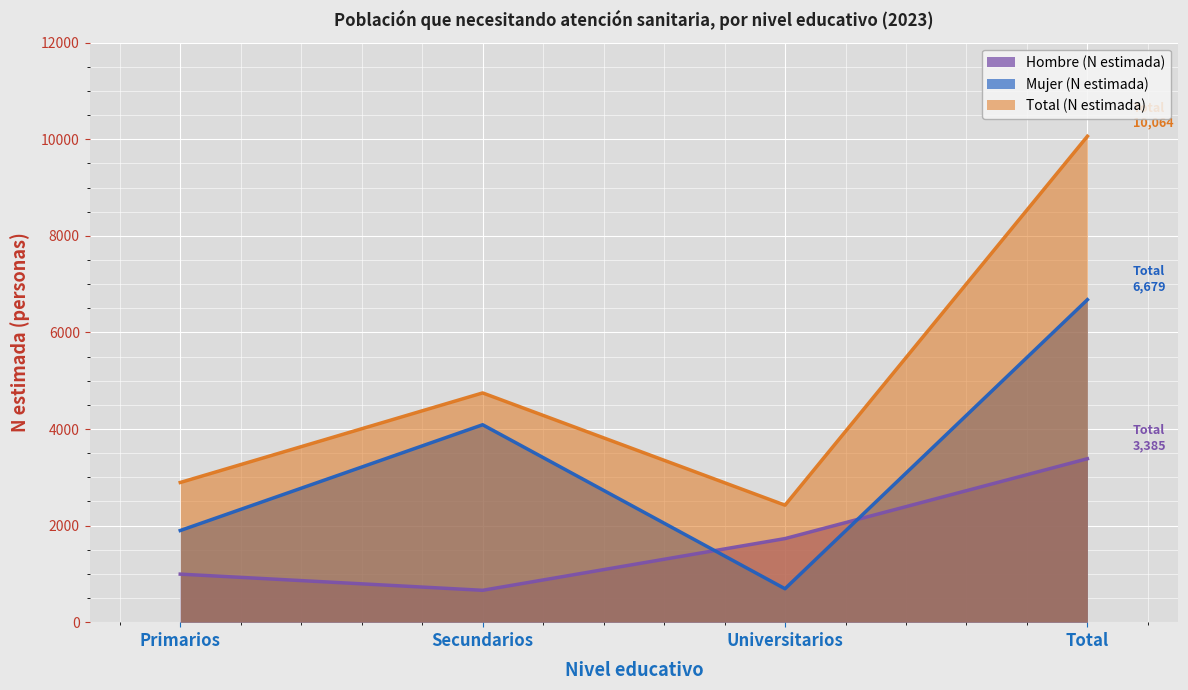

Between Secundarios and Total, which is larger?

Total